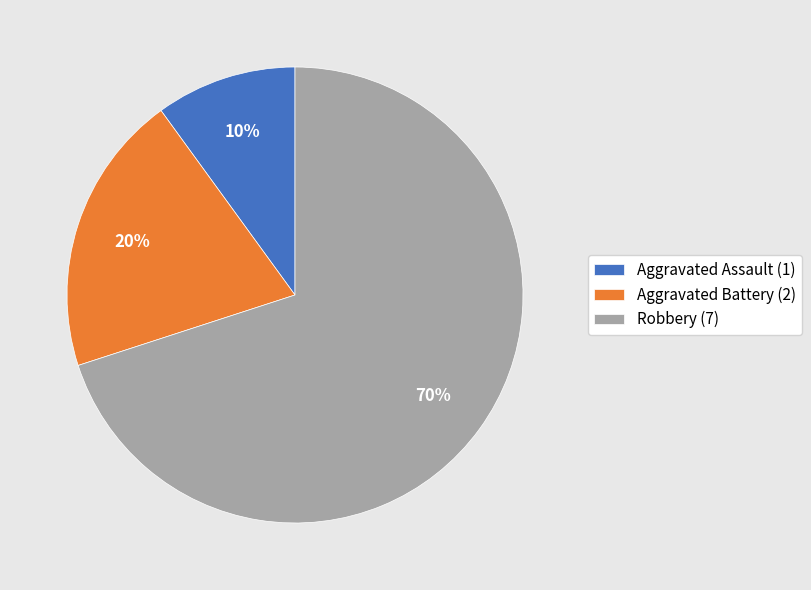

What percentage is the Aggravated Battery slice, to the nearest percent?

20%